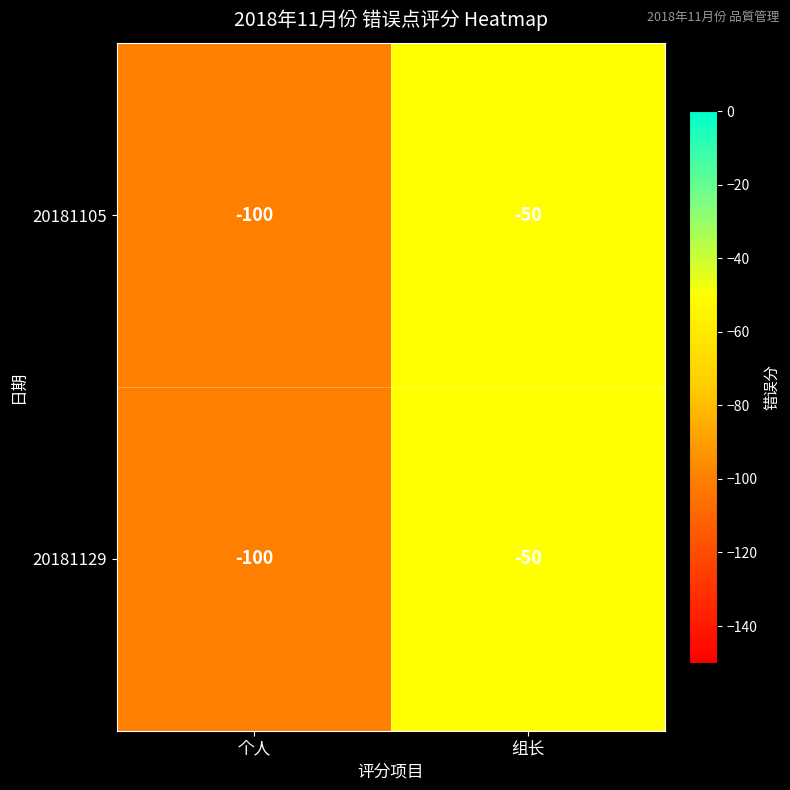

What is the approximate value of 20181105 at 个人?

-100